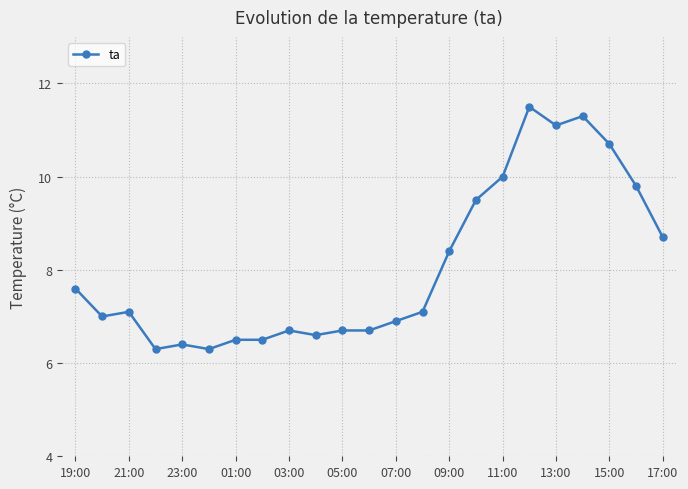

What is the greatest value displayed?

11.5